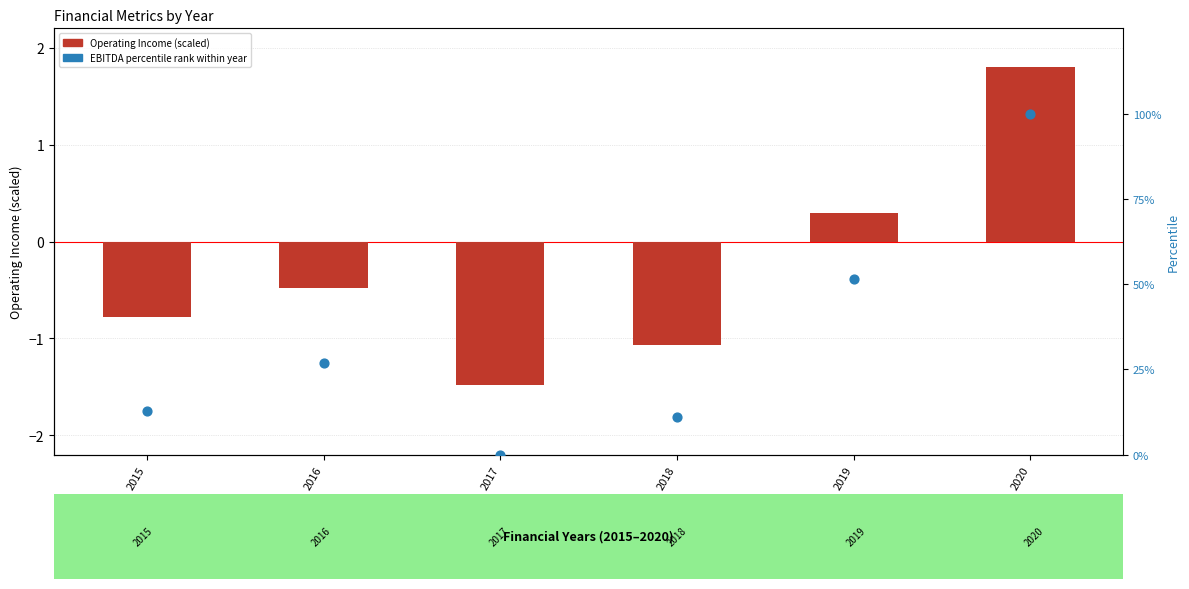

At how many categories does at least one series exceed 71?

1